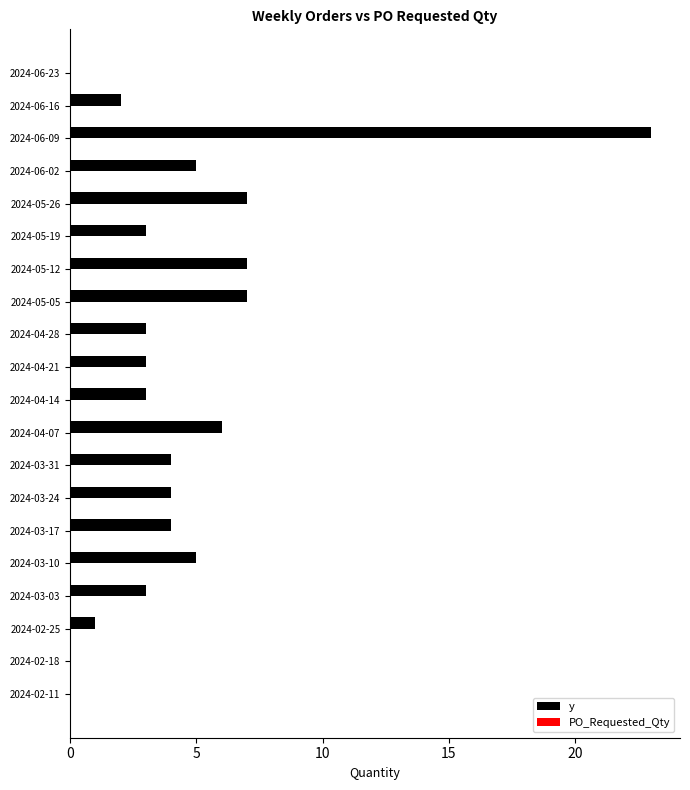

Which label corresponds to the largest value in the chart?

2024-06-09